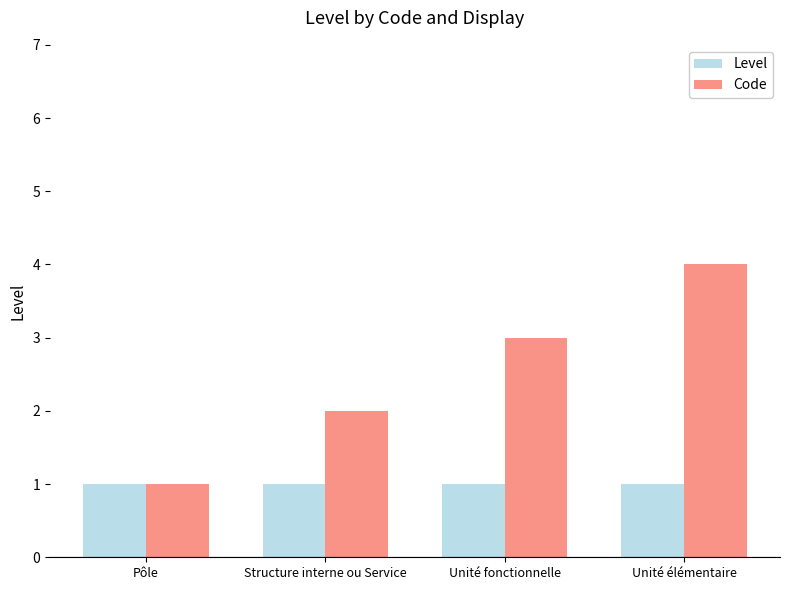

Reading left to right, extract all data points from this chart.

Level: Pôle=1	Structure interne ou Service=1	Unité fonctionnelle=1	Unité élémentaire=1
Code: Pôle=1	Structure interne ou Service=2	Unité fonctionnelle=3	Unité élémentaire=4